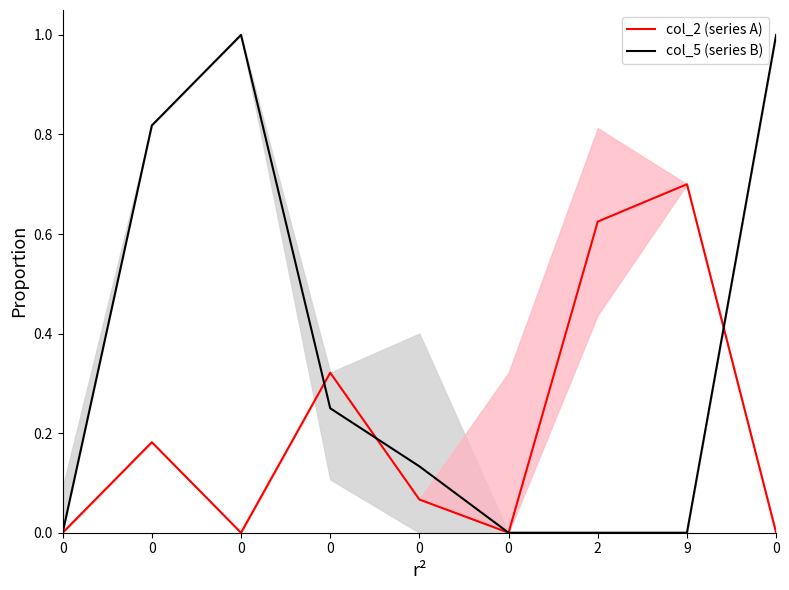

How many positive values does the col_2 (series A) series have?

5